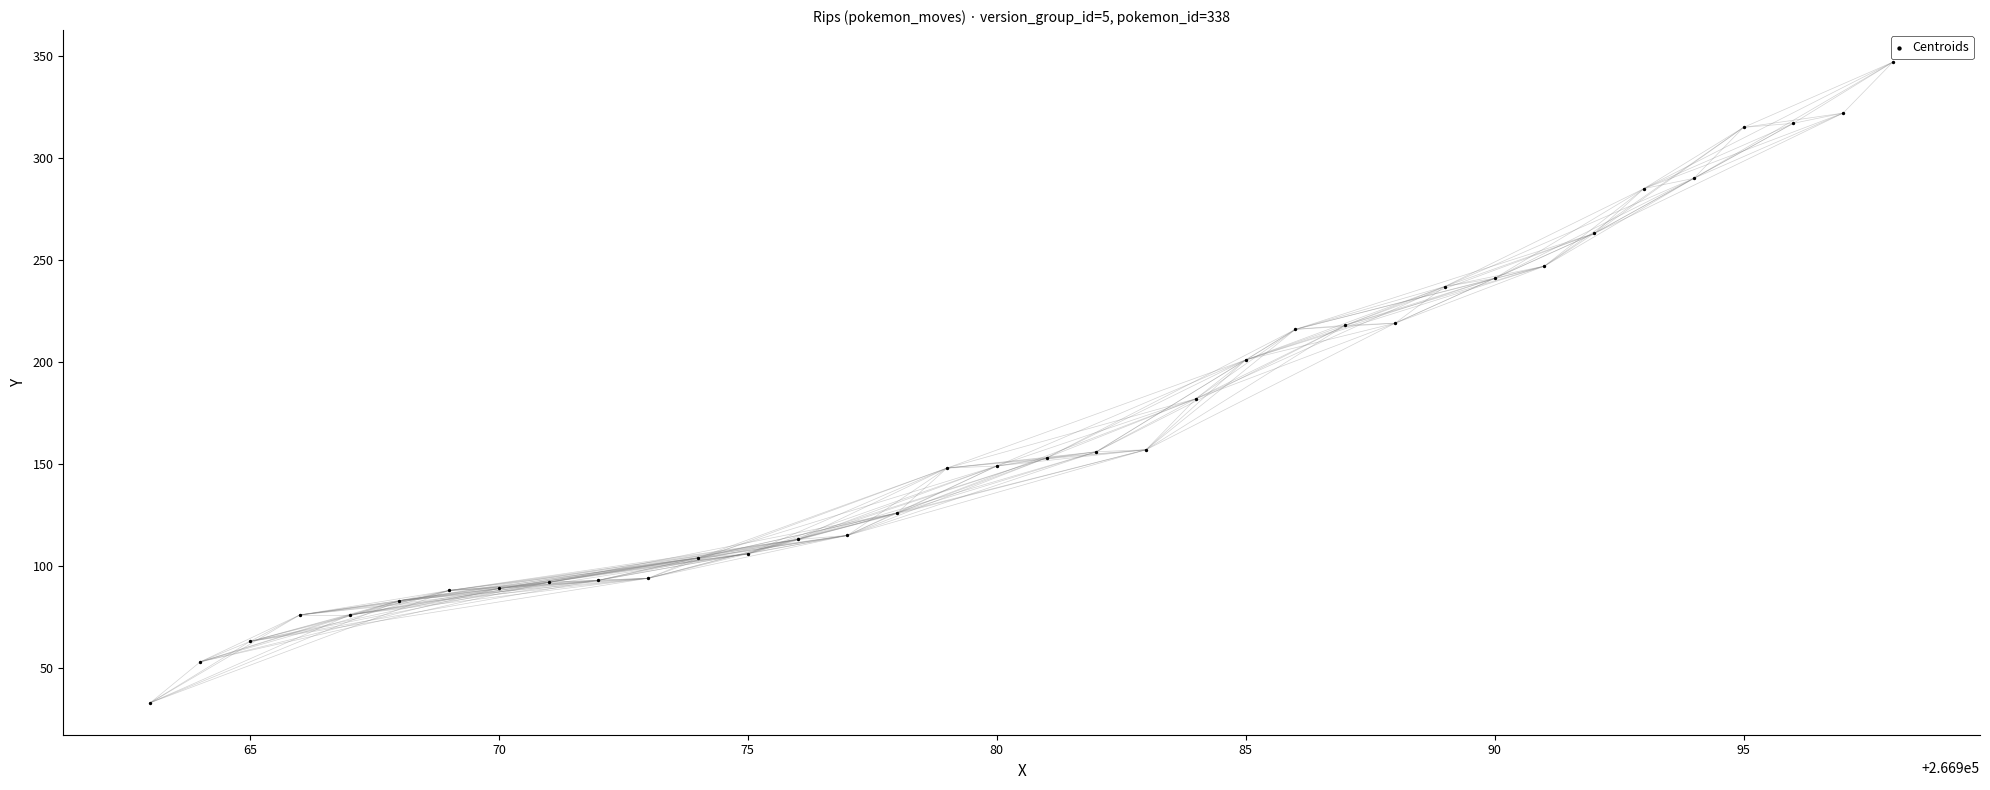

What is the range of Y values (max minus min)?

314